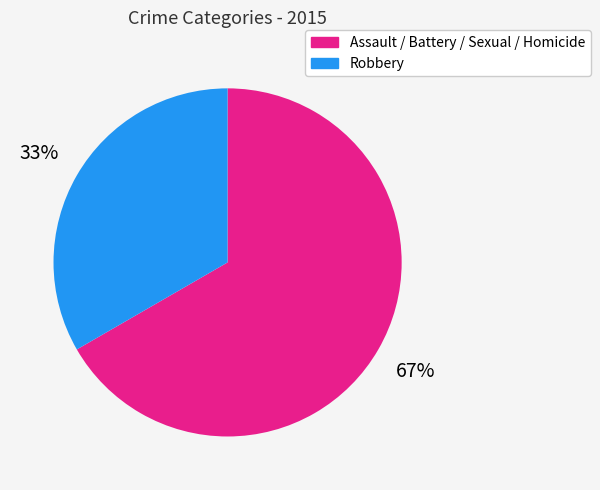

To the nearest percent, what is the average slice percentage?

50%